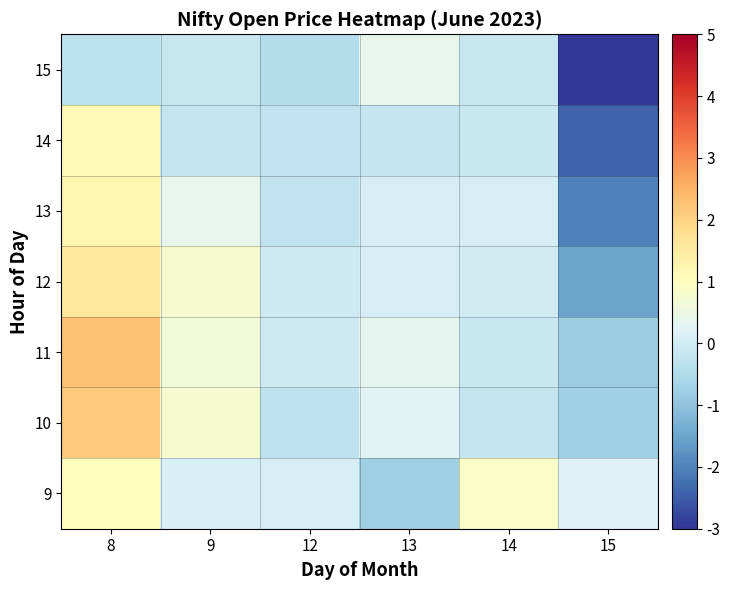

What is the maximum value shown in the chart?

2.3